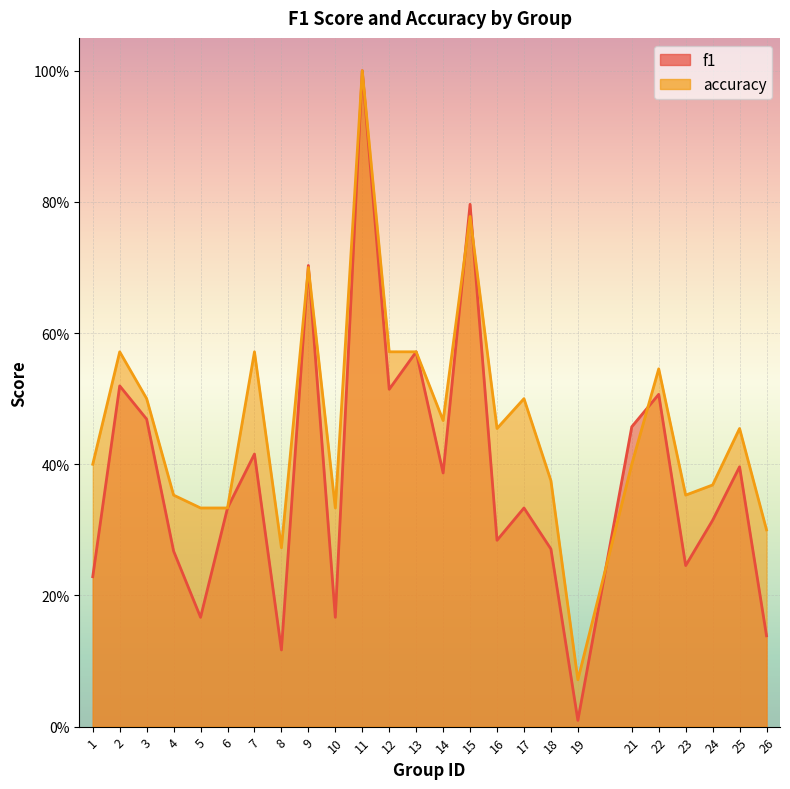

List the labels in order of f1 value, largest first.

11, 15, 9, 13, 2, 12, 22, 3, 21, 7, 25, 14, 6, 17, 24, 16, 18, 4, 23, 1, 5, 10, 26, 8, 19